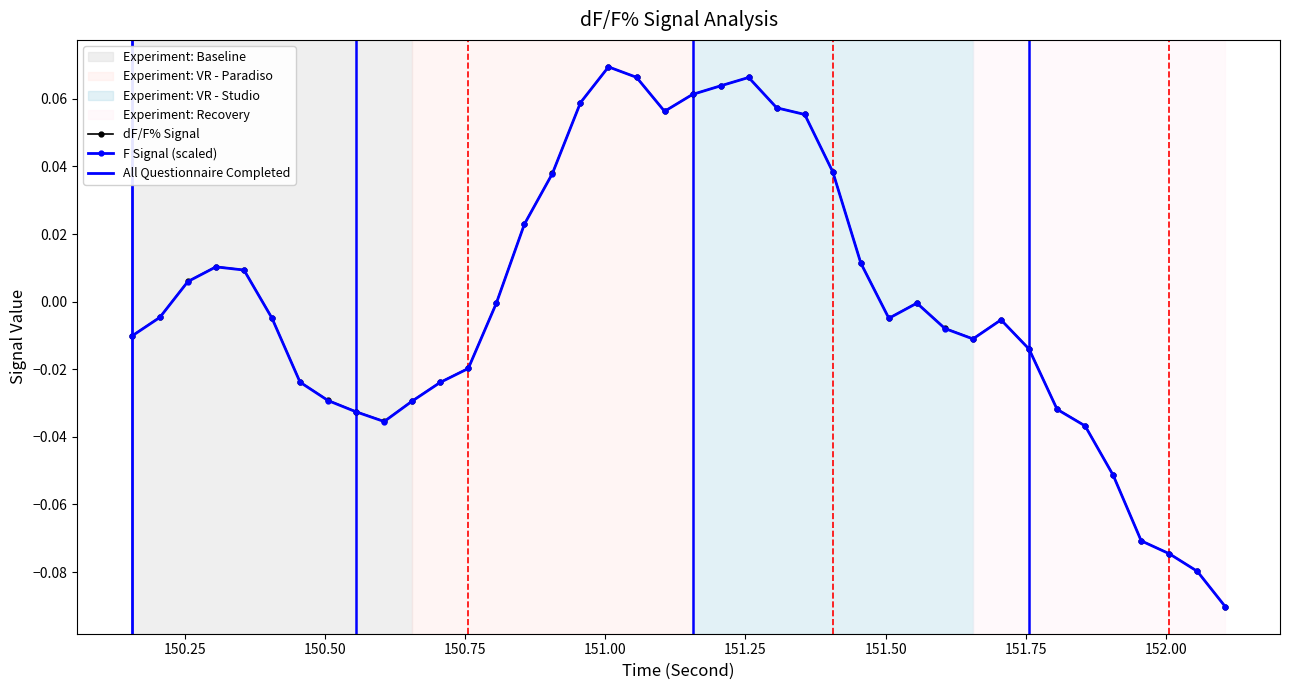

How many times do dF/F% and F cross each other?

2